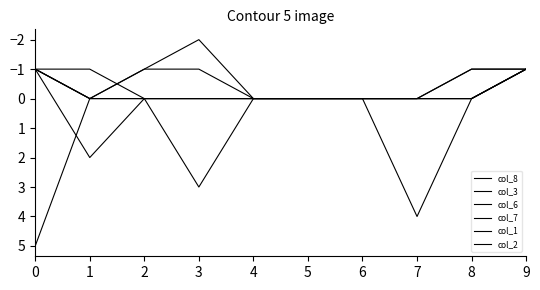

Reading left to right, what are all the values shown in this chart?

col_8: 0=-1	1=0	2=-1	3=-2	4=0	5=0	6=0	7=4	8=0	9=-1
col_3: 0=-1	1=-1	2=0	3=3	4=0	5=0	6=0	7=0	8=0	9=-1
col_6: 0=-1	1=2	2=0	3=0	4=0	5=0	6=0	7=0	8=-1	9=-1
col_7: 0=5	1=0	2=0	3=0	4=0	5=0	6=0	7=0	8=0	9=-1
col_1: 0=-1	1=0	2=0	3=0	4=0	5=0	6=0	7=0	8=-1	9=-1
col_2: 0=-1	1=0	2=-1	3=-1	4=0	5=0	6=0	7=0	8=0	9=-1